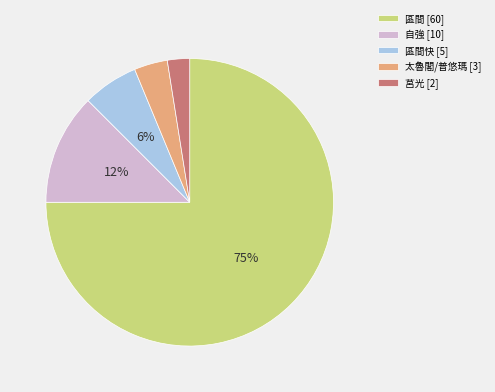

What is the majority slice?

區間 [60]